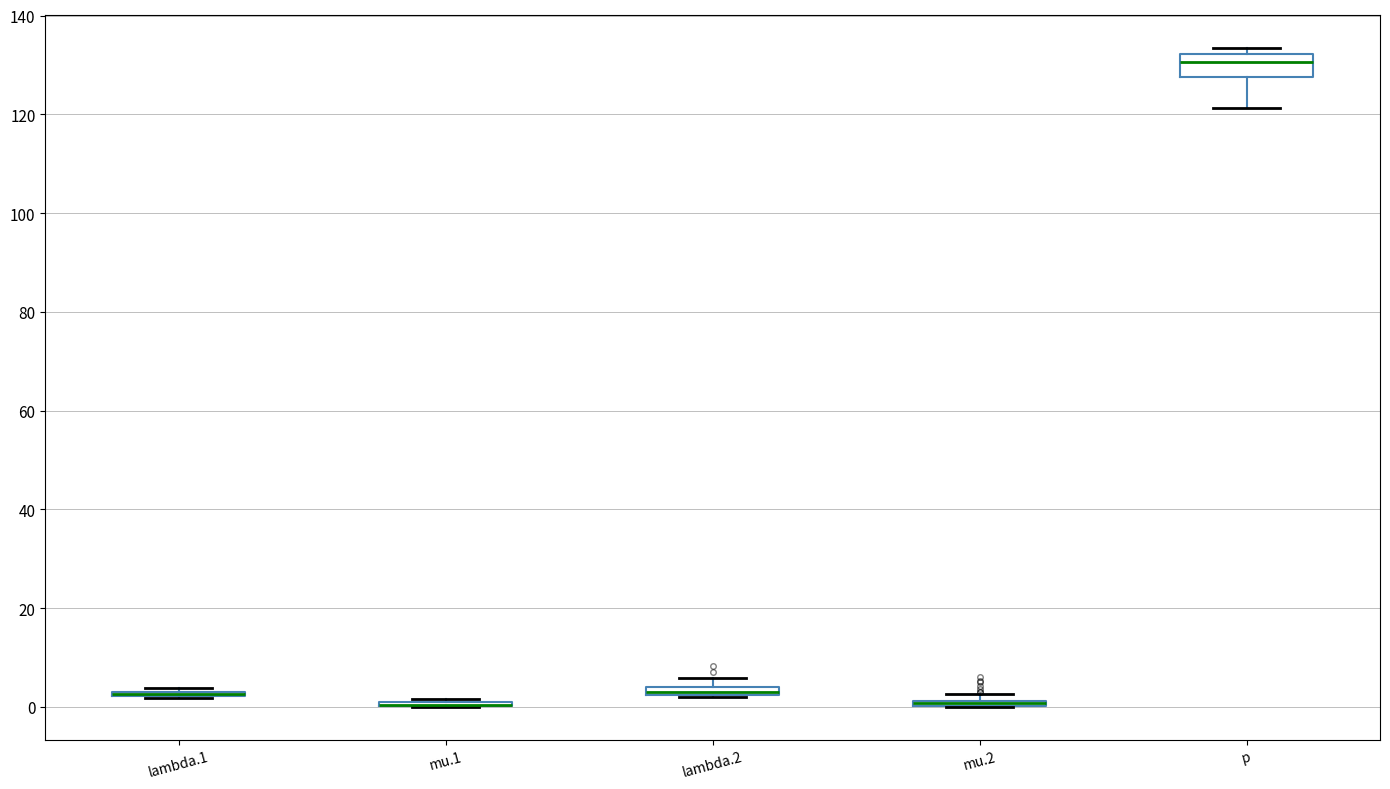

Which box is the tallest, from its lower edge to its upper edge?

p